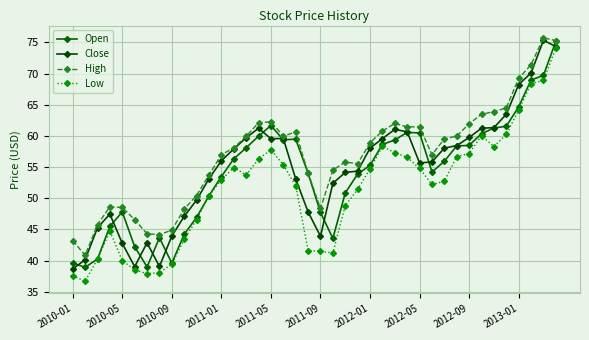

How many lines are shown in the chart?

4